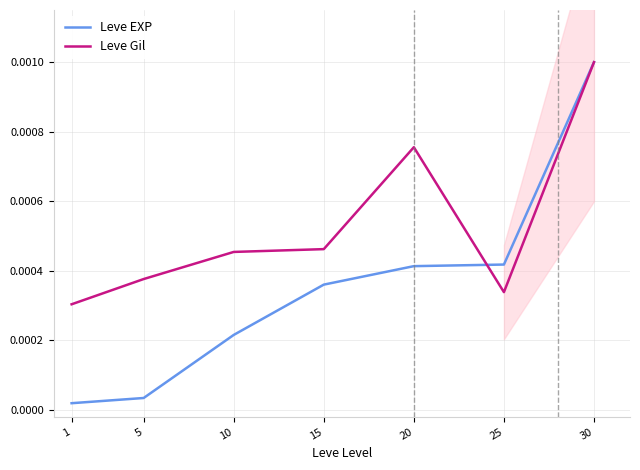

How many times do Leve EXP and Leve Gil cross each other?

1